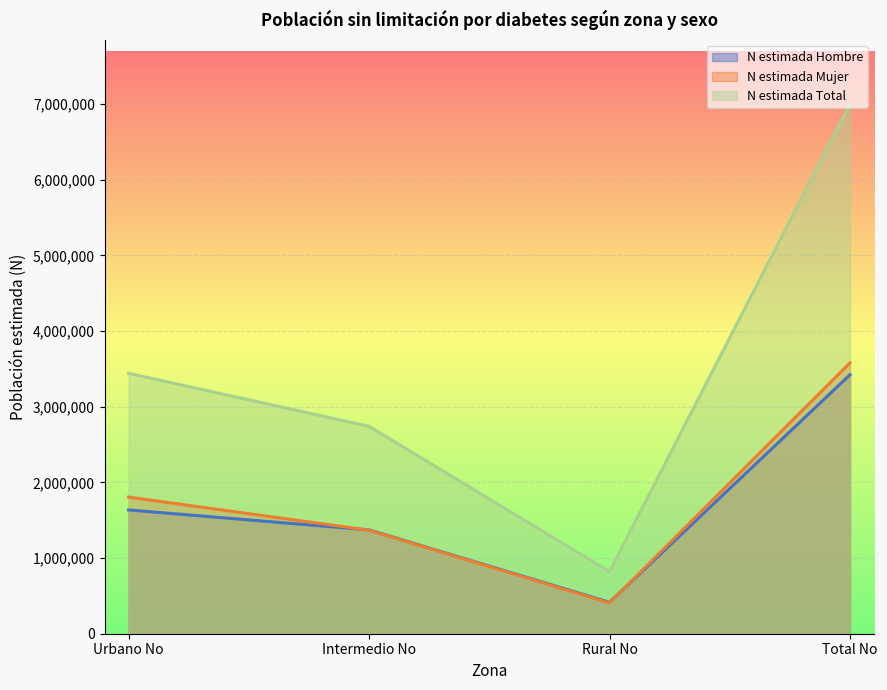

Between Urbano No and Rural No, which series saw the biggest shift?

N estimada Total